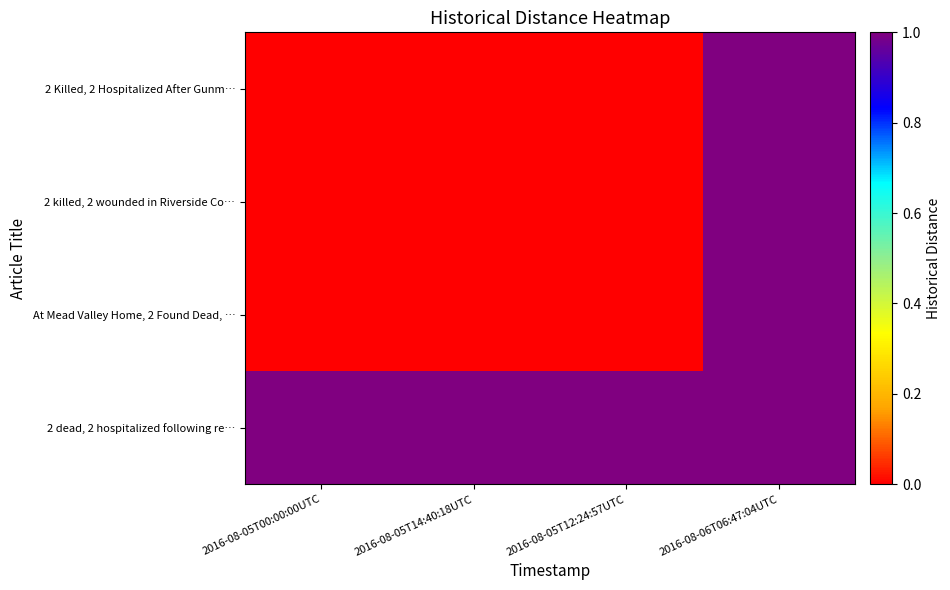

At which category is the sum across all series the highest?

2016-08-06T06:47:04UTC